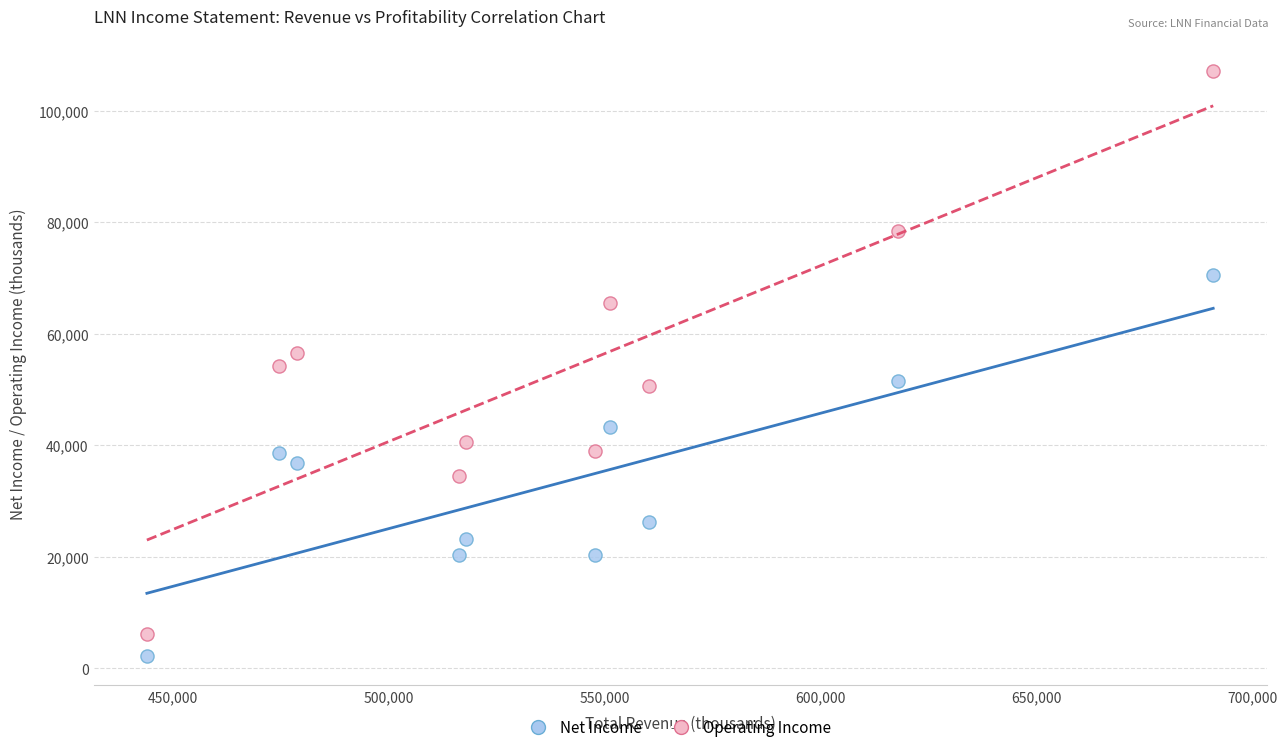

Which series reaches the maximum Y coordinate?

Operating Income